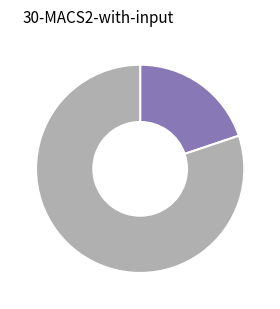

Is there a majority slice in this chart?

Yes